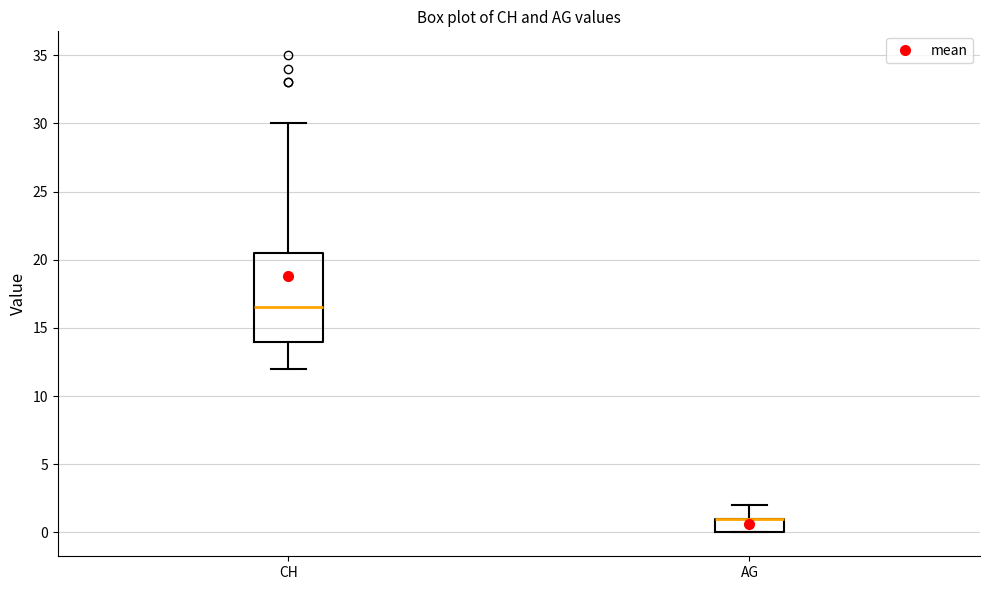

Reading left to right, read every box against the y-axis: the position of its median line, the range the box covers, and the ends of its whiskers. The values are not printed on the chart, so give them approximately, as read against the axis.

CH: median 16.5, box 14.0 to 20.5, whiskers 12.0 to 30.0
AG: median 1.0 (drawn on the box's upper edge), box 0.0 to 1.0, whiskers 0.0 to 2.0